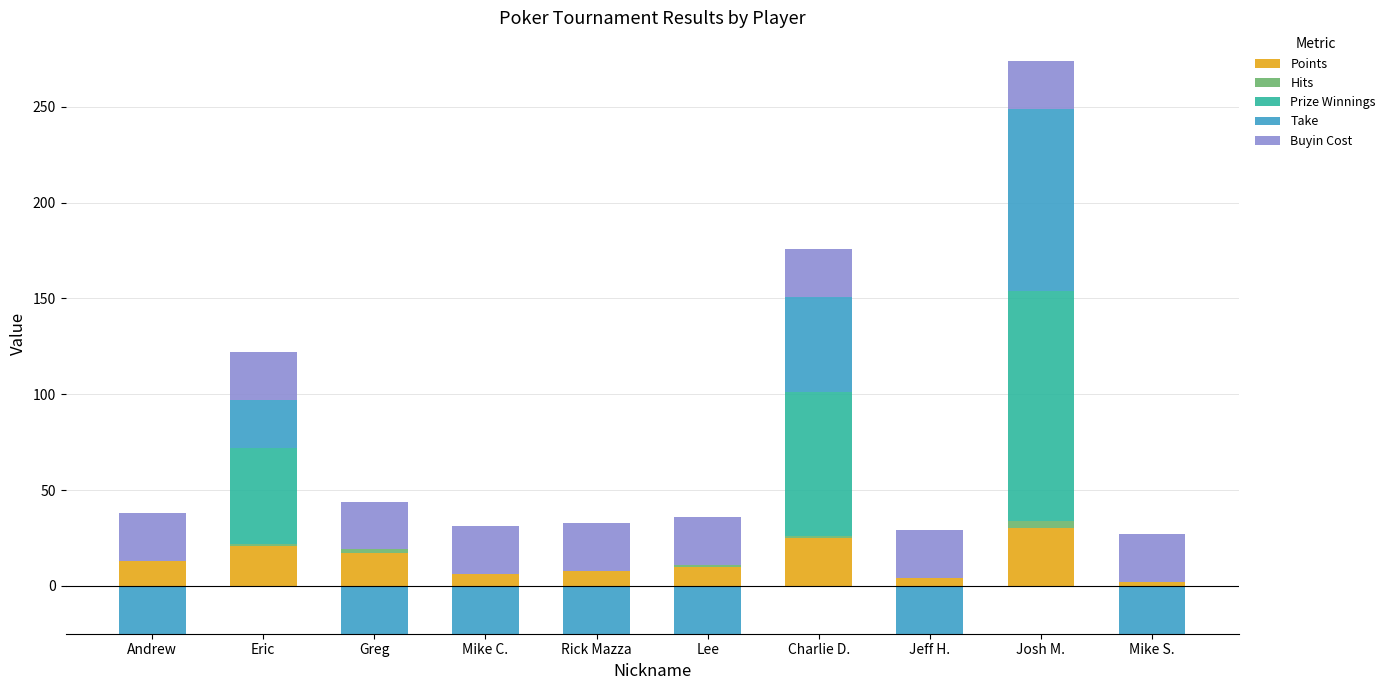

What is the value of the Buyin Cost bar at the 4th from the left?

25